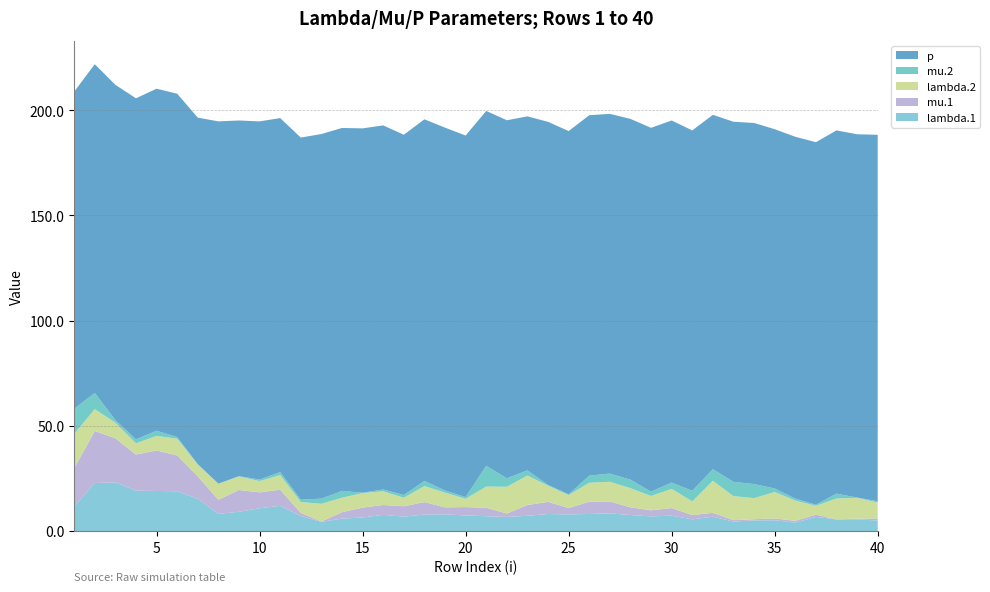

Reading left to right, extract all data points from this chart.

lambda.1: 11.7	22.8	23.2	19.2	19.0	18.9	15.4	8.1	9.1	10.8	12.0	7.2	4.3	5.9	6.4	7.7	6.8	7.8	7.9	7.4	7.0	6.7	7.2	8.1	7.9	8.1	8.4	7.6	6.9	7.3	5.5	6.8	4.5	5.0	5.1	4.0	6.7	5.5	5.6	5.0
mu.1: 18.2	24.7	20.9	17.2	19.2	17.1	10.6	6.7	10.4	7.6	7.7	1.5	0.2	3.1	4.7	4.7	4.9	5.9	3.3	4.0	4.0	1.6	5.1	5.8	3.0	5.8	5.7	3.6	2.9	3.6	2.0	1.8	0.7	0.6	0.9	0.8	1.1	0.0	0.3	1.0
lambda.2: 16.2	10.4	7.4	5.3	7.0	7.9	5.6	7.6	6.4	5.4	6.9	5.2	8.4	6.9	6.9	6.5	4.0	7.6	7.0	3.9	10.1	12.7	14.0	7.7	6.2	9.0	9.3	9.1	6.8	9.1	6.5	15.2	11.4	10.0	12.6	9.6	4.2	9.9	9.9	7.5
mu.2: 11.9	7.7	1.2	1.9	2.4	0.8	0.2	0.0	0.2	0.7	1.4	1.1	2.5	3.2	0.2	0.9	1.3	2.4	1.0	0.8	9.9	4.0	2.5	0.4	0.4	3.4	3.9	4.0	2.1	3.0	5.0	5.5	6.8	6.7	1.7	0.9	0.5	2.3	0.1	0.7
p: 150.8	156.3	159.4	162.1	162.6	163.2	164.8	172.2	169.1	170.3	168.3	172.1	173.3	172.6	173.2	173.1	171.3	171.9	172.5	171.9	168.7	170.2	168.3	172.6	172.7	171.3	171.0	171.5	173.0	172.1	171.3	168.5	171.2	171.7	170.8	172.0	172.3	172.7	172.7	174.2